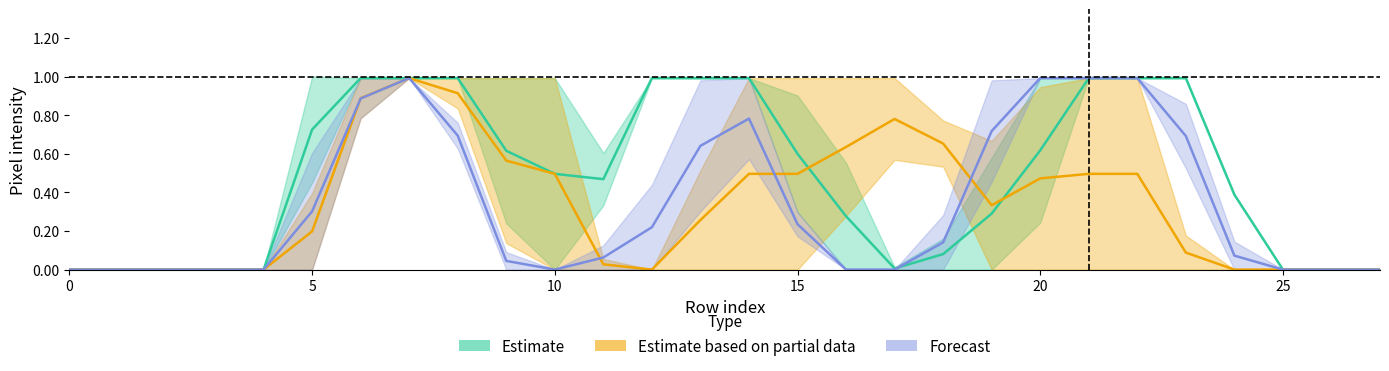

The value of col_9 centre at 30 is 1.8. True or false?

False